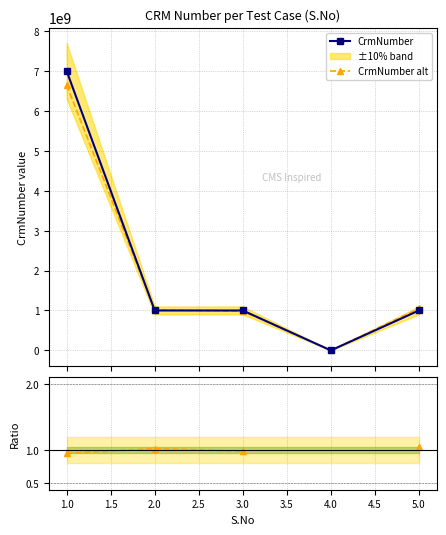

Which series has the largest total across all categories?

CrmNumber